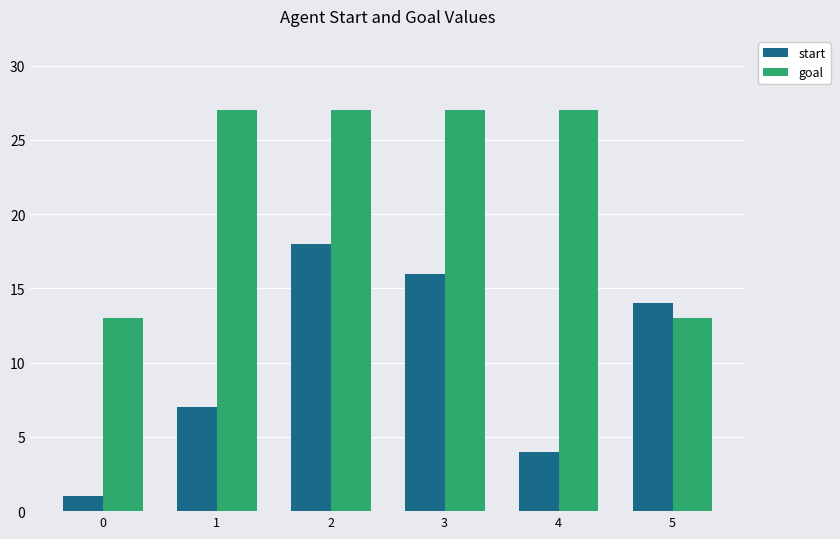

The value of start at 5 is 14. True or false?

True